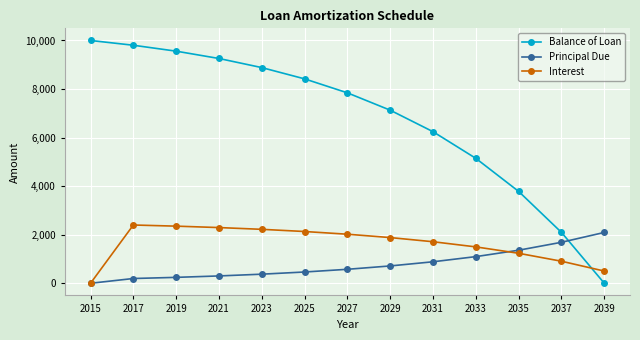

What is the difference between the highest and lowest values at 2015?

10000.0